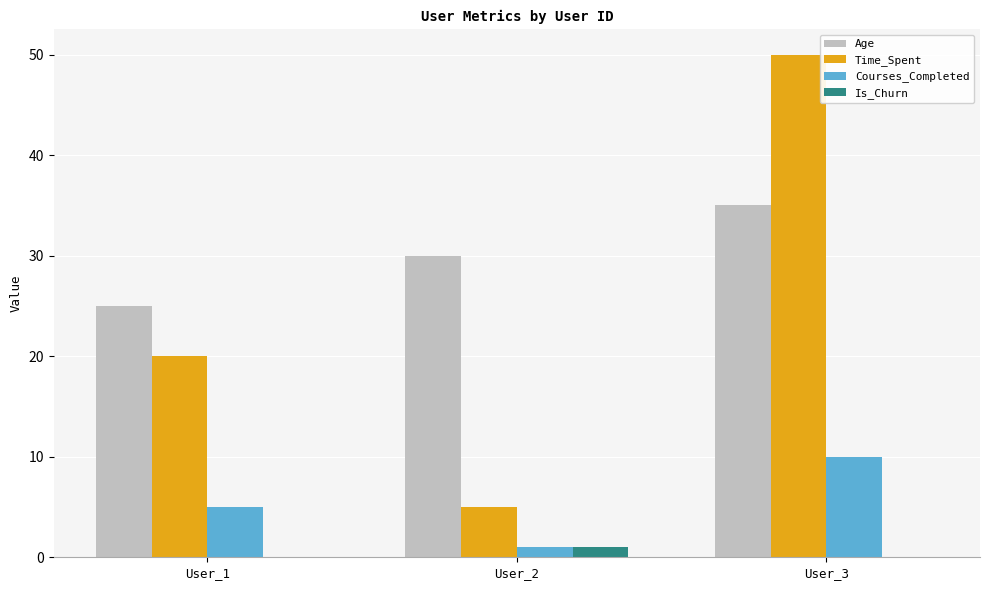

True or false: Age has a value of 30 at User_2.

True